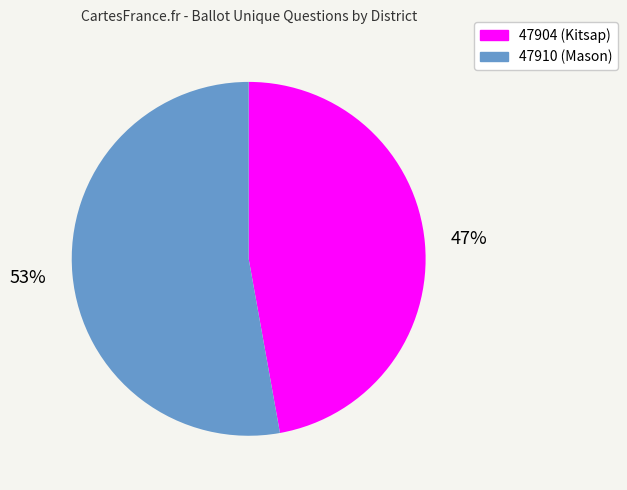

To the nearest percent, what is the difference between the 47910 and 47904 slice percentages?

6%